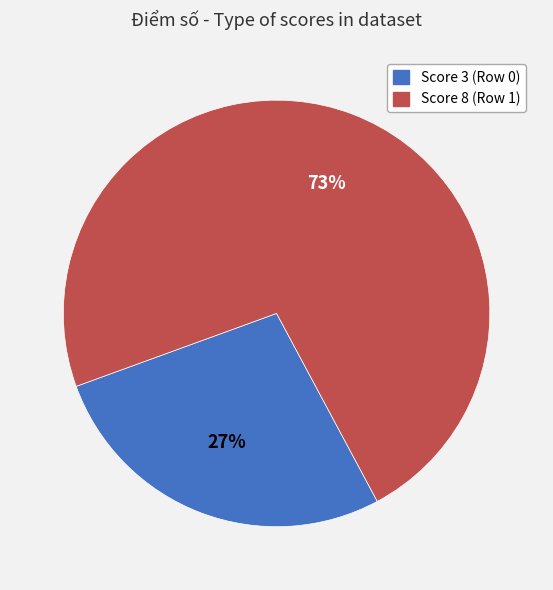

Which category has the smallest portion of the pie?

Score 3 (Row 0)